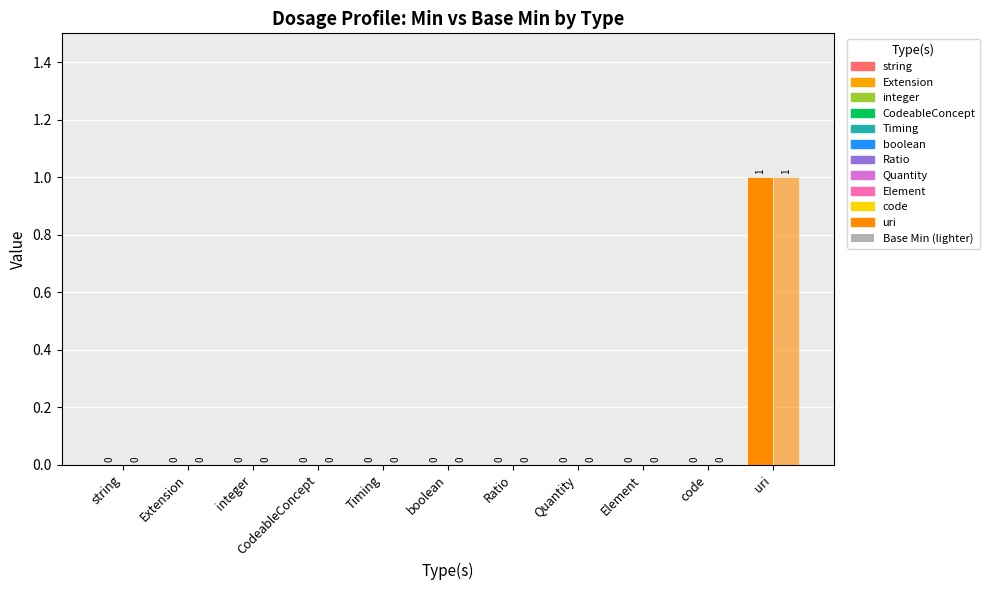

Reading right to left, transcribe all the data shown in this chart.

Min: uri=1	code=0	Element=0	Quantity=0	Ratio=0	boolean=0	Timing=0	CodeableConcept=0	integer=0	Extension=0	string=0
Base Min: uri=1	code=0	Element=0	Quantity=0	Ratio=0	boolean=0	Timing=0	CodeableConcept=0	integer=0	Extension=0	string=0